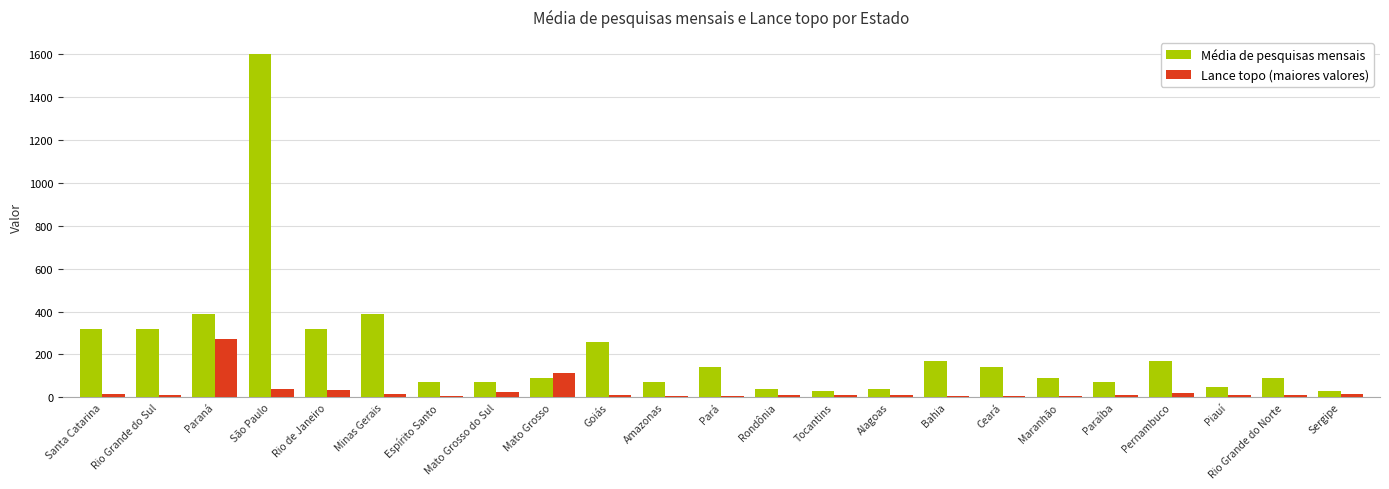

Between Santa Catarina and Pernambuco, which series saw the biggest shift?

Média de pesquisas mensais